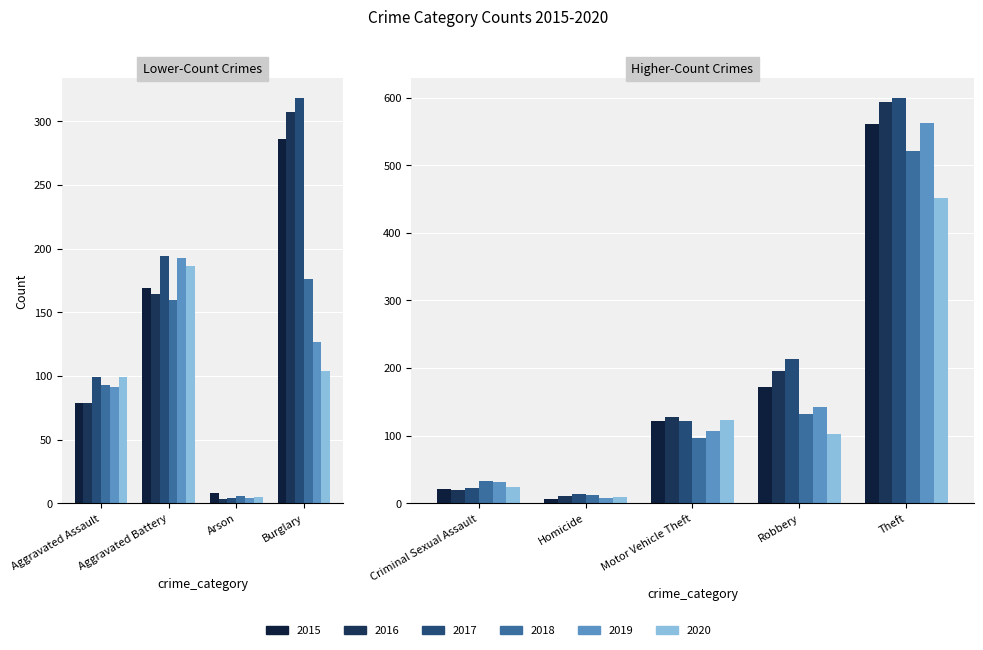

Reading left to right, transcribe all the data shown in this chart.

2015: Aggravated Assault=79	Aggravated Battery=169	Arson=8	Burglary=286	Criminal Sexual Assault=21	Homicide=7	Motor Vehicle Theft=121	Robbery=172	Theft=561
2016: Aggravated Assault=79	Aggravated Battery=164	Arson=3	Burglary=307	Criminal Sexual Assault=20	Homicide=10	Motor Vehicle Theft=128	Robbery=196	Theft=594
2017: Aggravated Assault=99	Aggravated Battery=194	Arson=4	Burglary=318	Criminal Sexual Assault=23	Homicide=13	Motor Vehicle Theft=122	Robbery=213	Theft=599
2018: Aggravated Assault=93	Aggravated Battery=160	Arson=6	Burglary=176	Criminal Sexual Assault=33	Homicide=12	Motor Vehicle Theft=96	Robbery=132	Theft=521
2019: Aggravated Assault=91	Aggravated Battery=193	Arson=4	Burglary=127	Criminal Sexual Assault=31	Homicide=8	Motor Vehicle Theft=107	Robbery=143	Theft=563
2020: Aggravated Assault=99	Aggravated Battery=186	Arson=5	Burglary=104	Criminal Sexual Assault=24	Homicide=9	Motor Vehicle Theft=123	Robbery=102	Theft=452